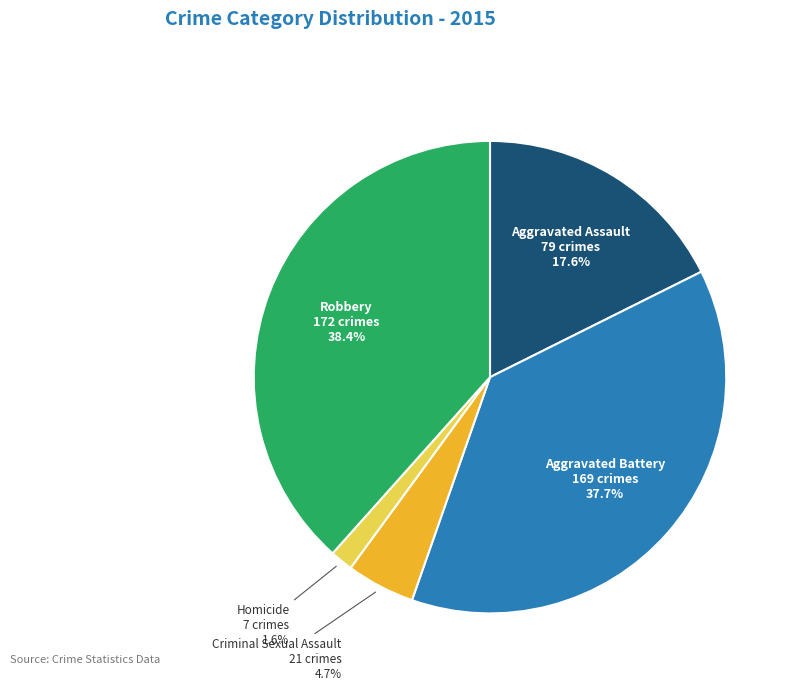

How much of the chart is everything except Aggravated Assault?

82.4%